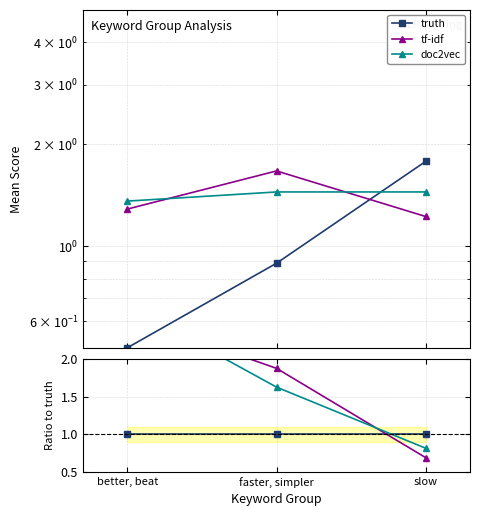

What is the greatest value displayed?

2.7